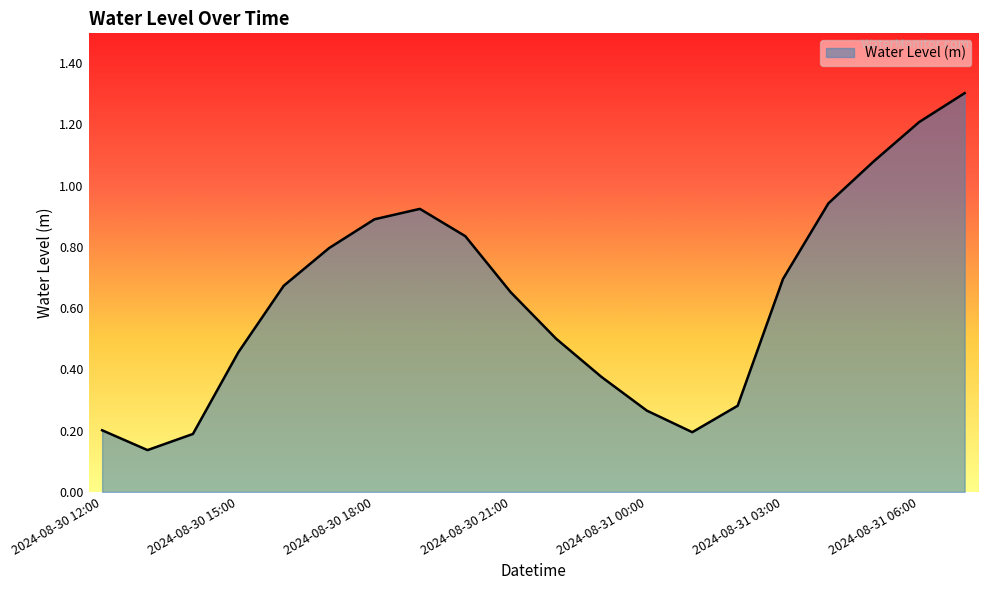

What is the maximum value shown in the chart?

1.3